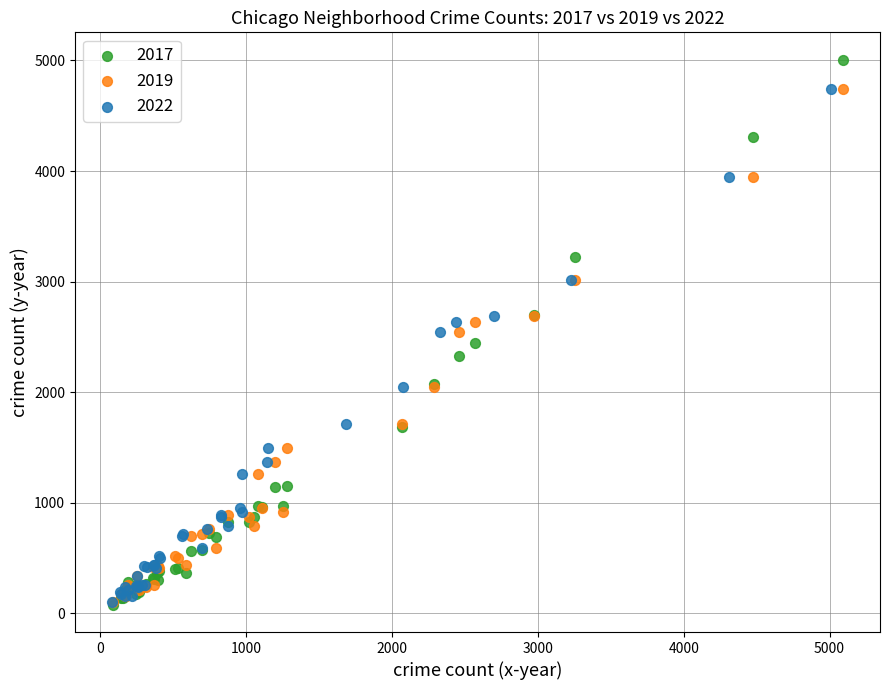

Which series has the widest spread of Y values?

2017